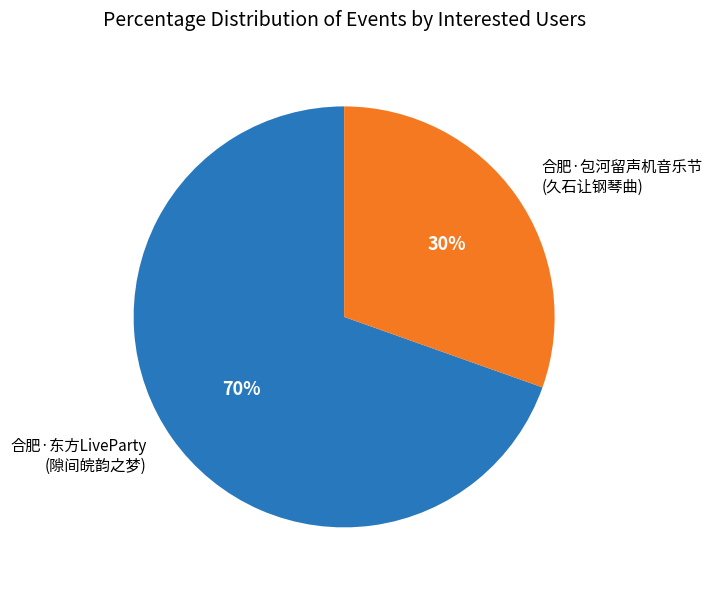

To the nearest percent, what is the average slice percentage?

50%